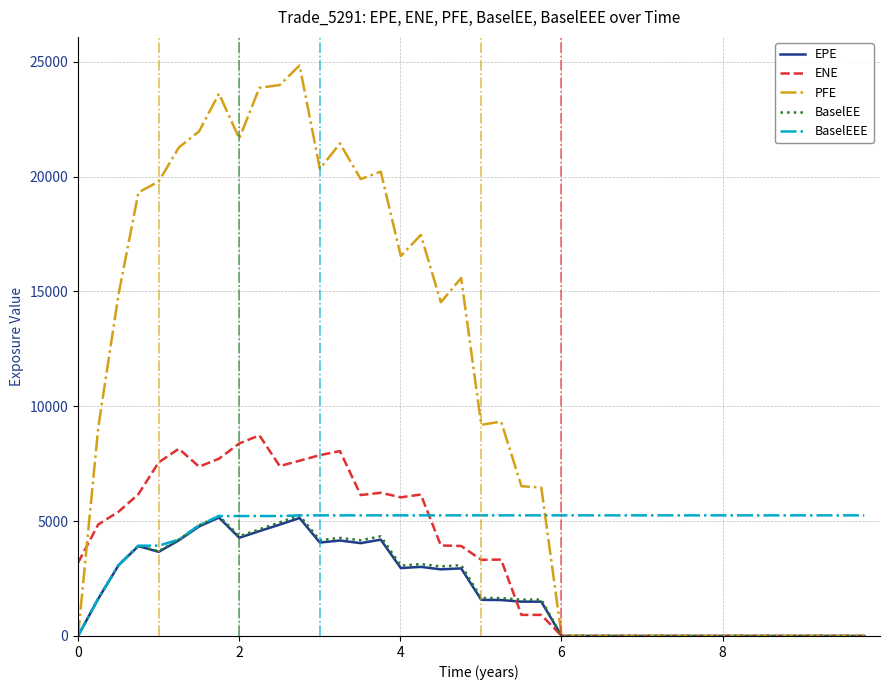

Which series has the largest range (max minus min)?

PFE